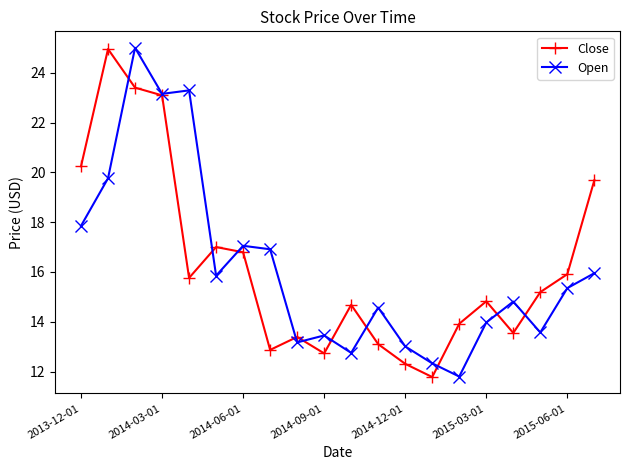

What is the highest value of the Open series?

25.0